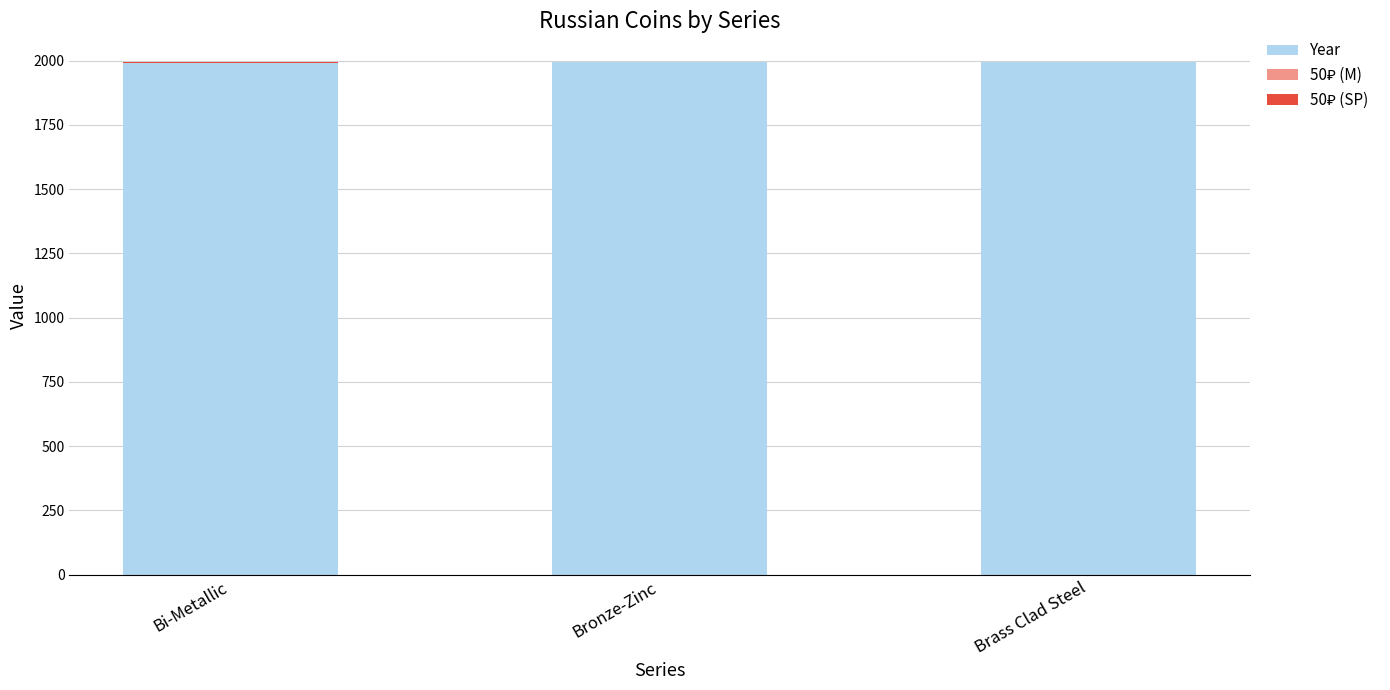

The Year series shows 694 at Bronze-Zinc. True or false?

False